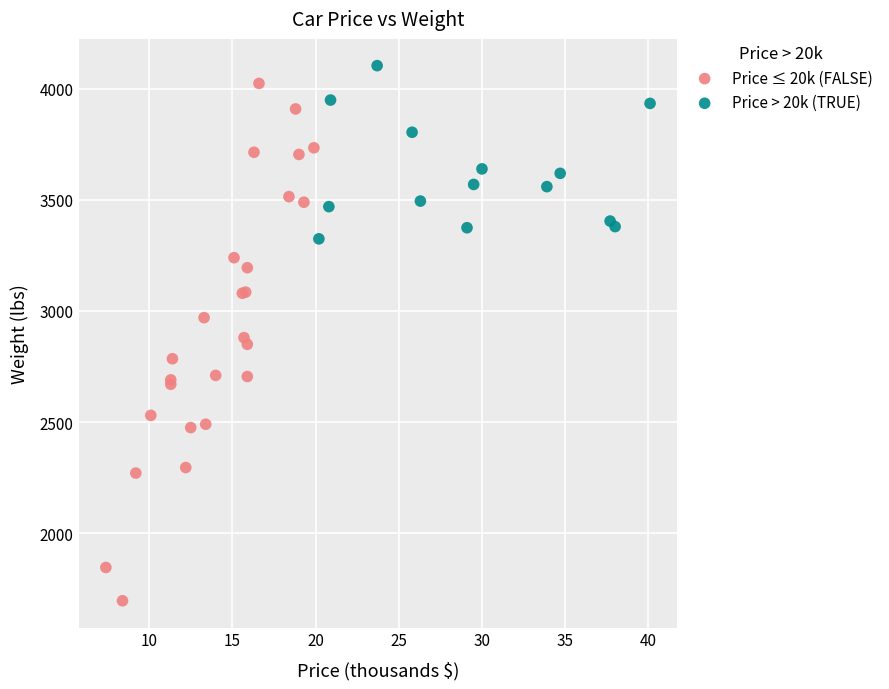

Which series contains the lowest Y value?

Price ≤ 20k (FALSE)